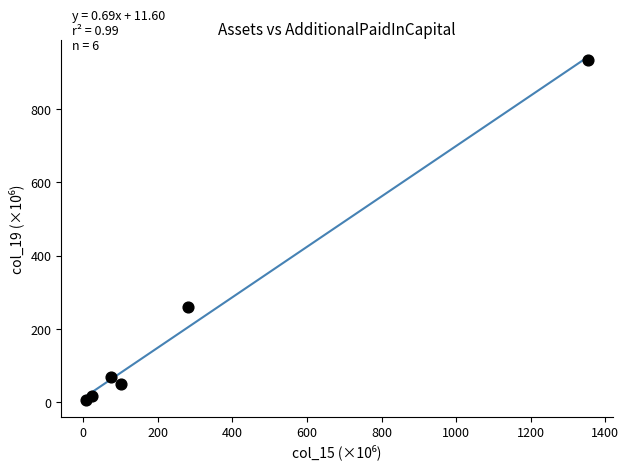

What is the range of X values (max minus min)?

1346.8